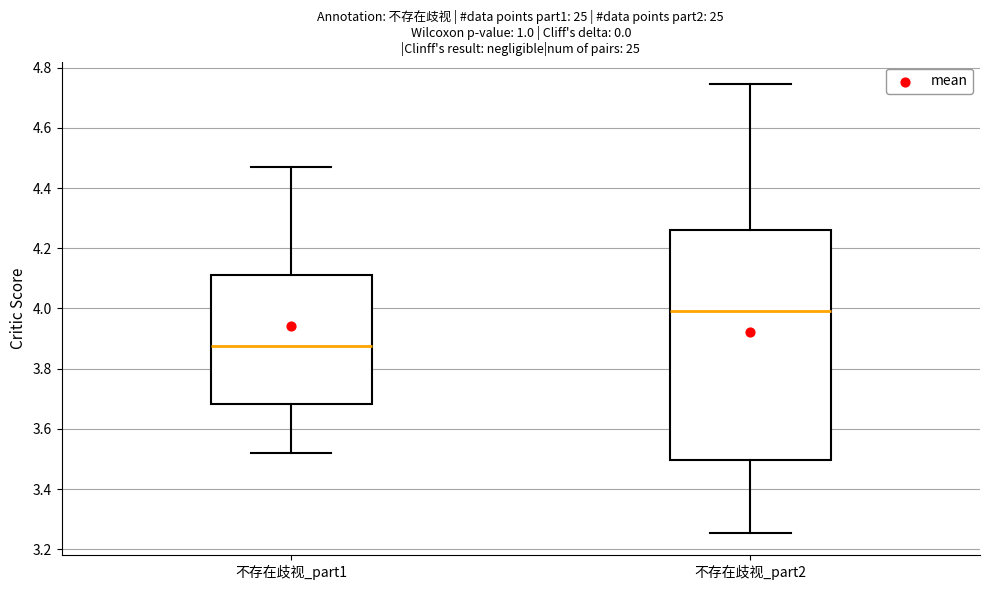

Reading left to right, transcribe this box plot: for each box, give where its median line is, the range the box spans, and where its two whiskers end, as read against the y-axis. The values are not printed on the chart, so give them approximately, as read against the axis.

不存在歧视_part1: median 3.88, box 3.68 to 4.12, whiskers 3.52 to 4.46
不存在歧视_part2: median 4.00, box 3.50 to 4.26, whiskers 3.26 to 4.74